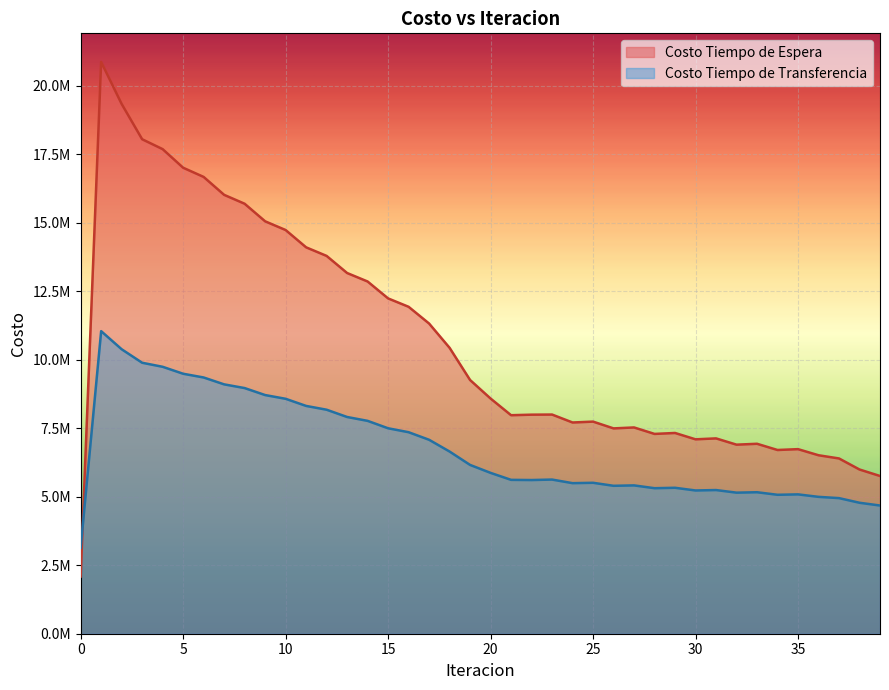

What is the maximum value shown in the chart?

20867580.8